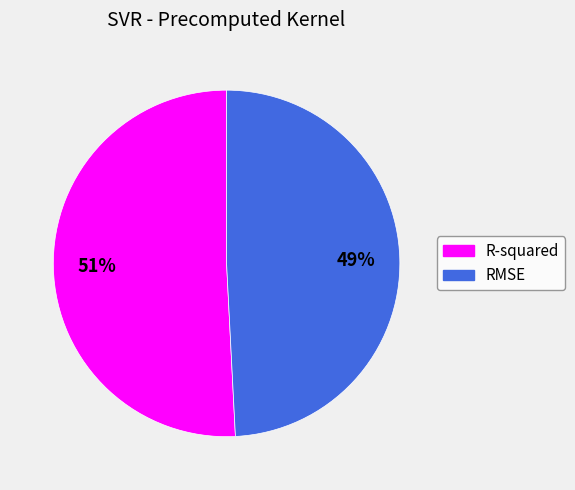

To the nearest percent, what portion does R-squared represent?

51%